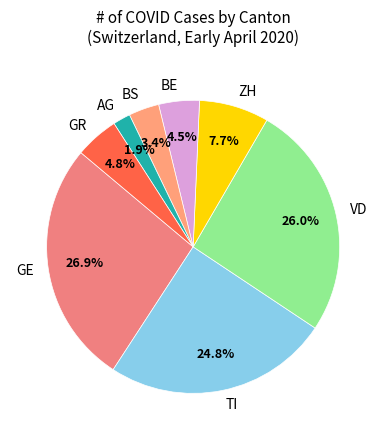

Is TI the majority of the pie?

No